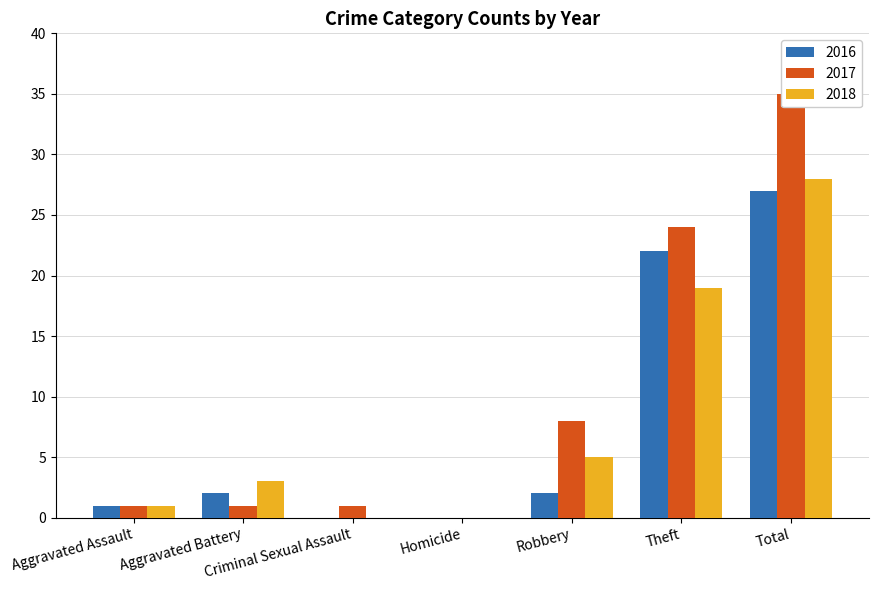

What is the sum of all 2018 values?

56